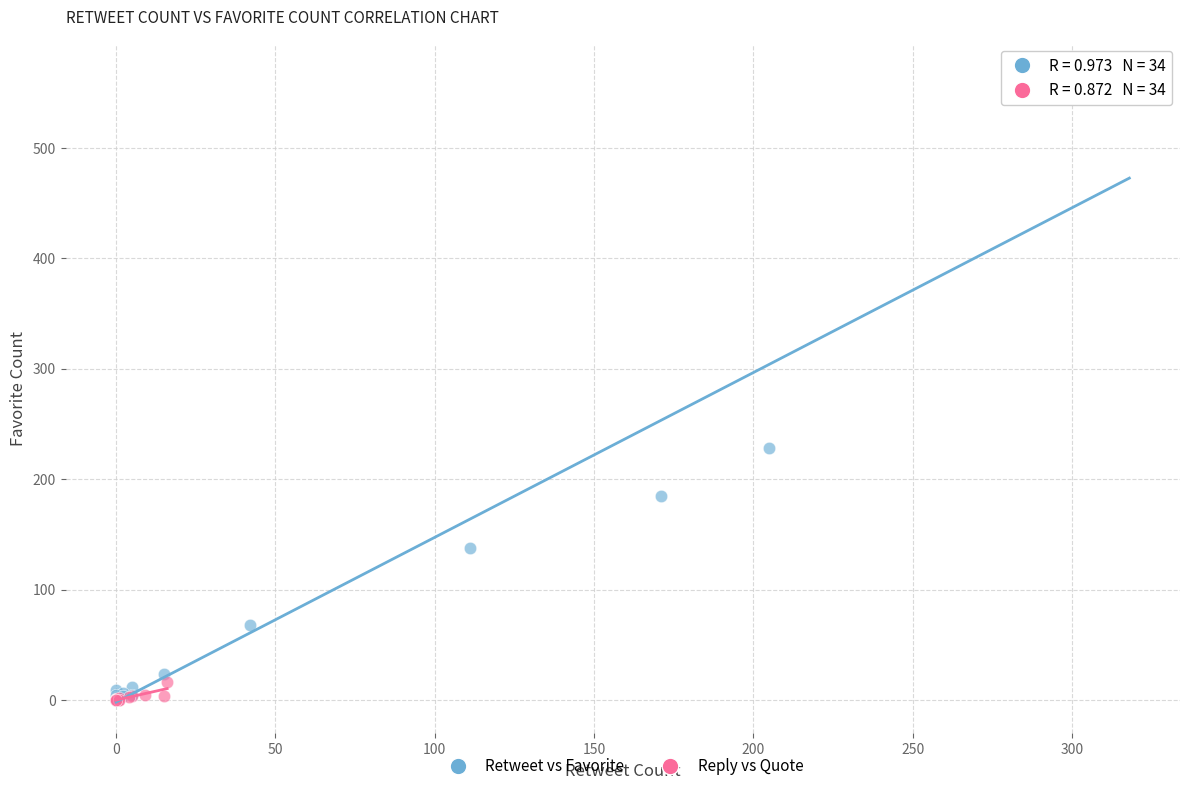

Which series reaches the maximum Y coordinate?

Retweet vs Favorite